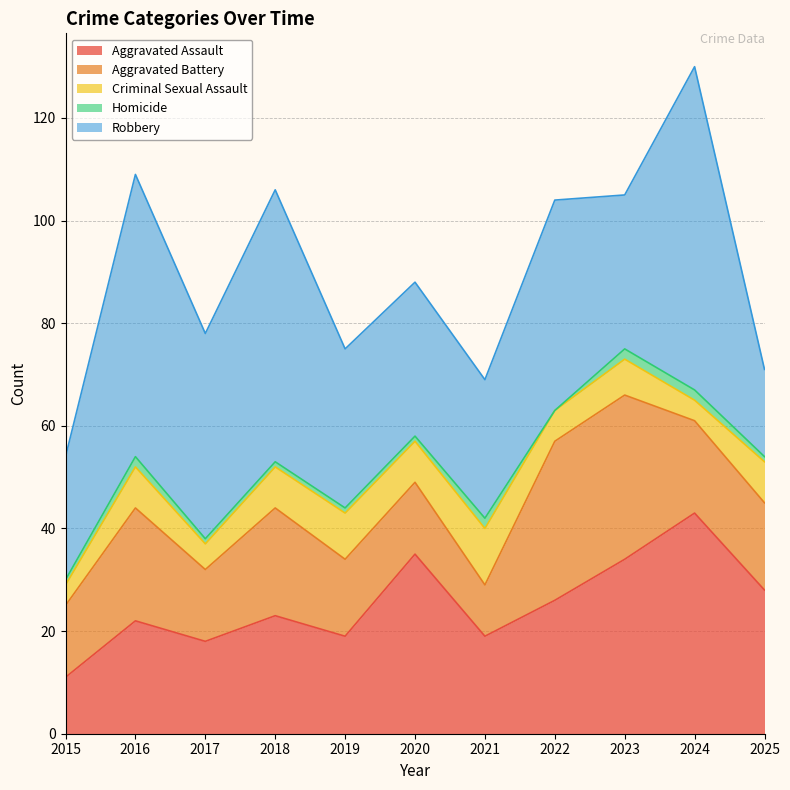

What is the sum of all Aggravated Battery values?

208